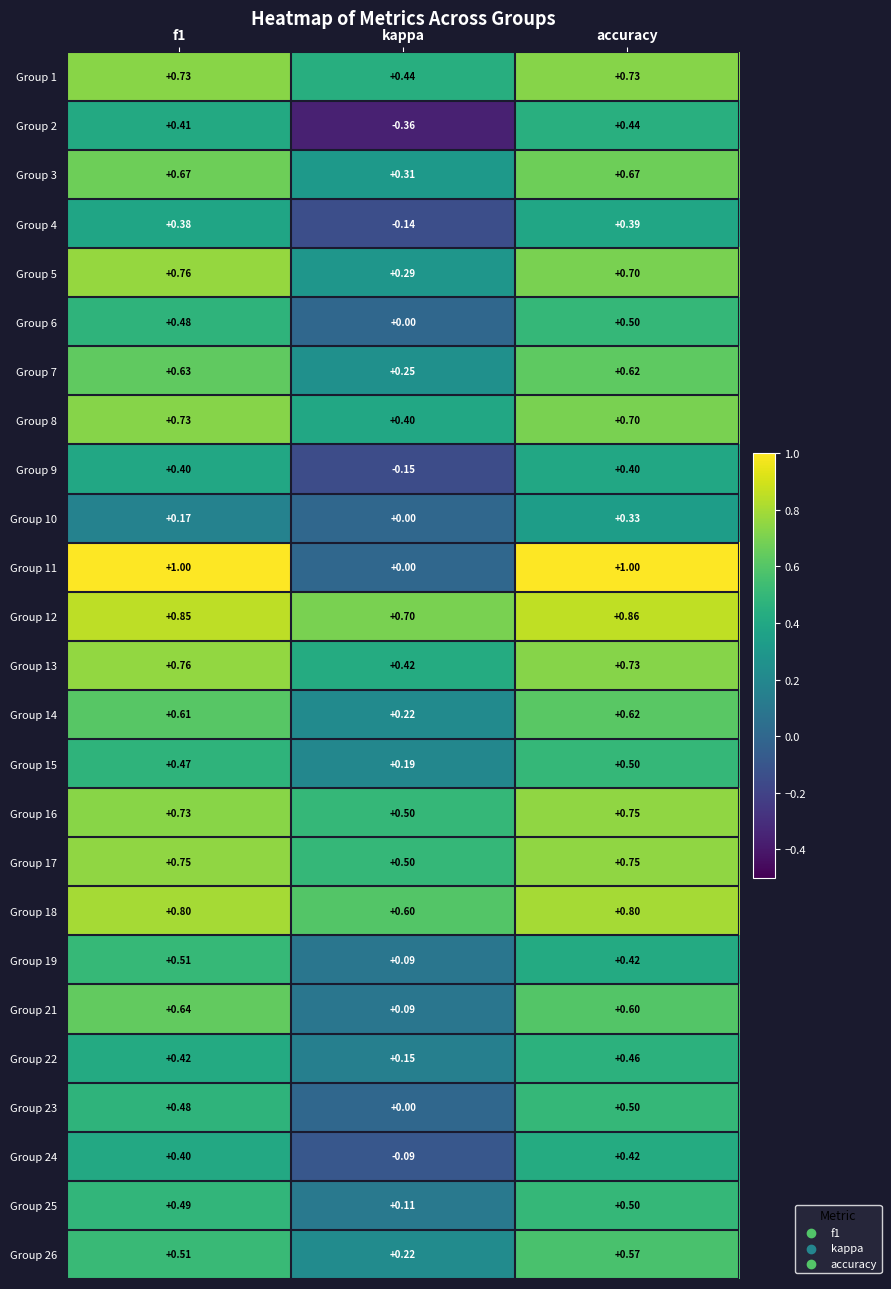

At which category is the sum across all series the highest?

accuracy